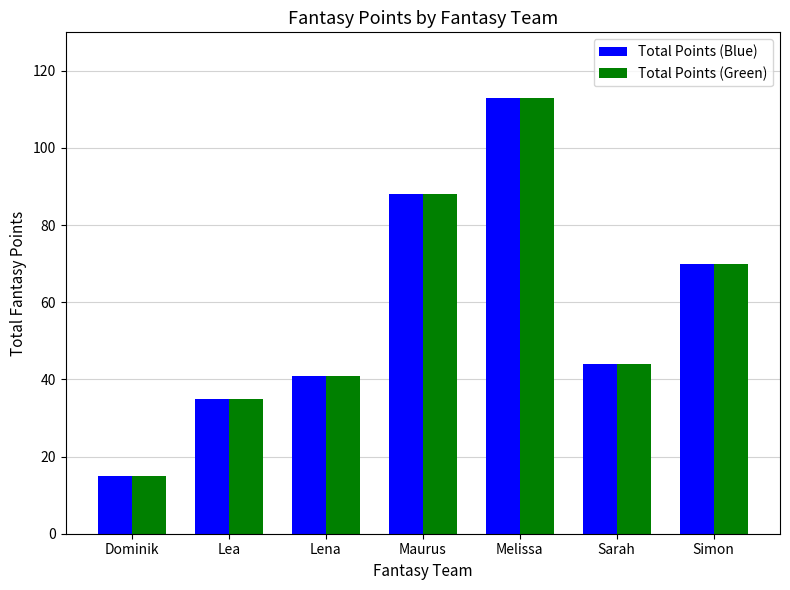

Are the bars grouped side by side (vs. stacked)?

Yes